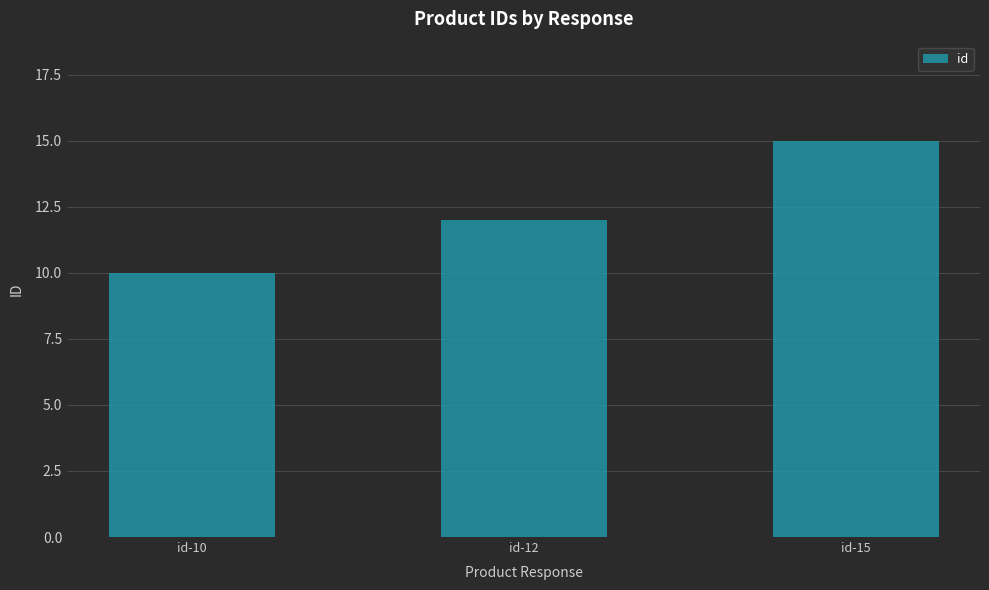

The chart shows a value of 7 at id-12. True or false?

False